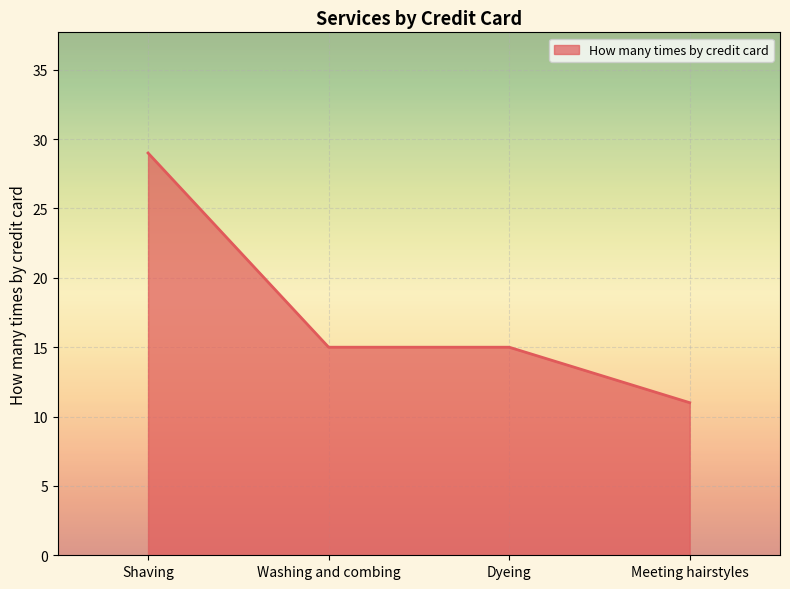

Reading right to left, list all the values displayed in this chart.

11	15	15	29